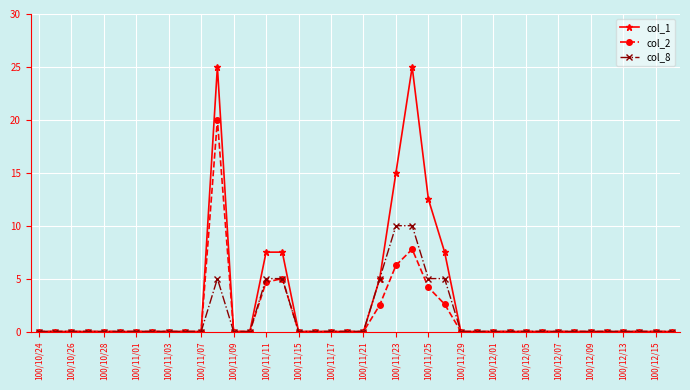

Which series has the largest range (max minus min)?

col_1